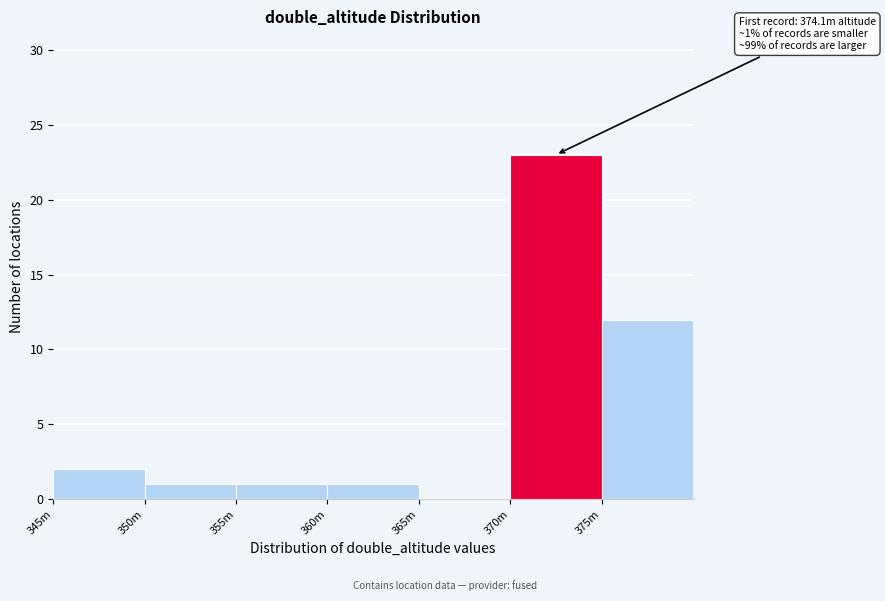

Reading left to right, list all the values displayed in this chart.

345m=2	350m=1	355m=1	360m=1	365m=0	370m=23	375m=12